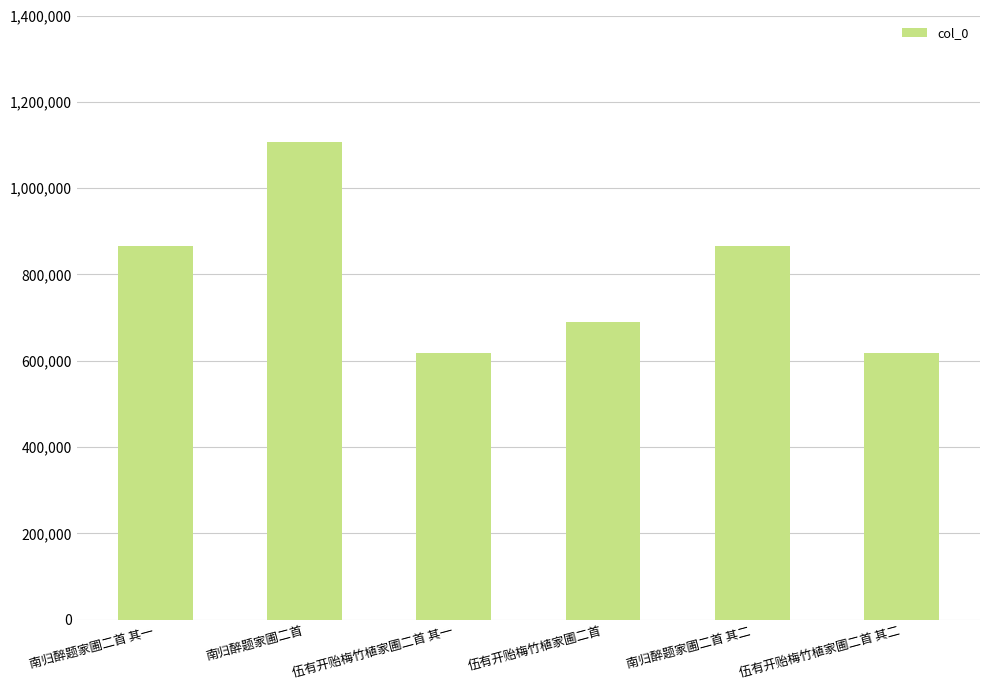

What is the maximum value shown in the chart?

1107106